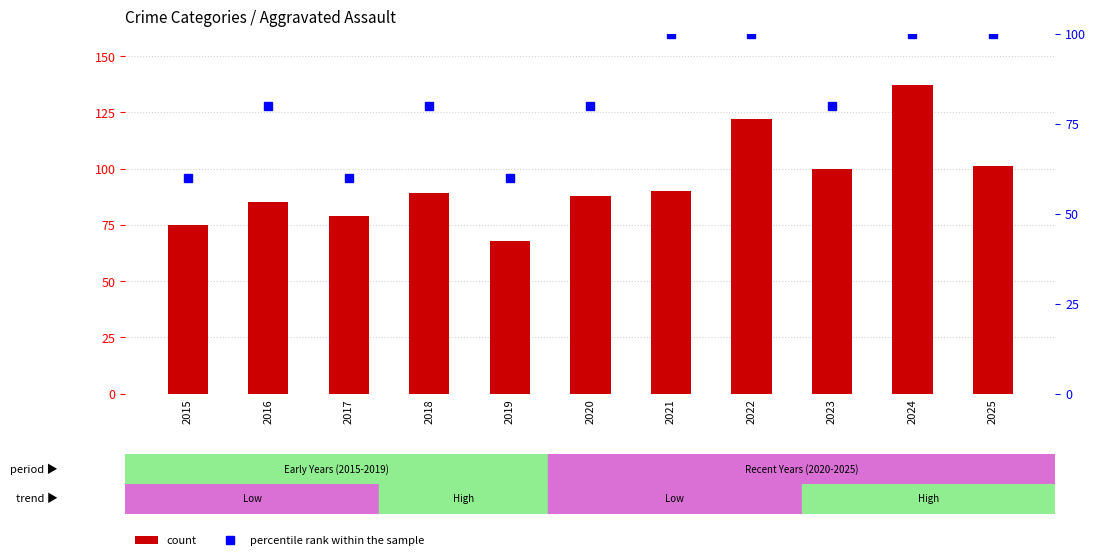

How many categories are shown in the chart?

11